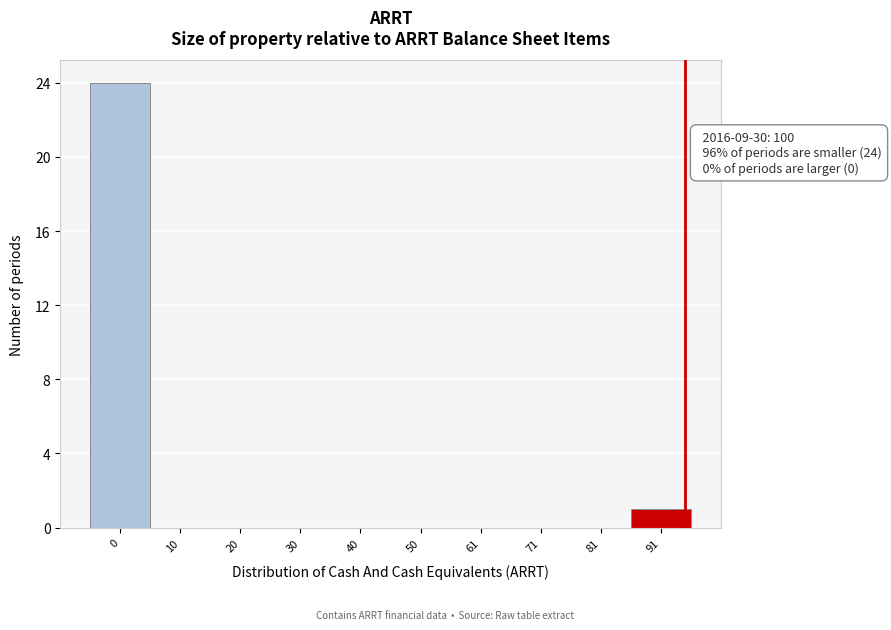

Reading left to right, extract all data points from this chart.

0=24	10=0	20=0	30=0	40=0	50=0	61=0	71=0	81=0	91=1